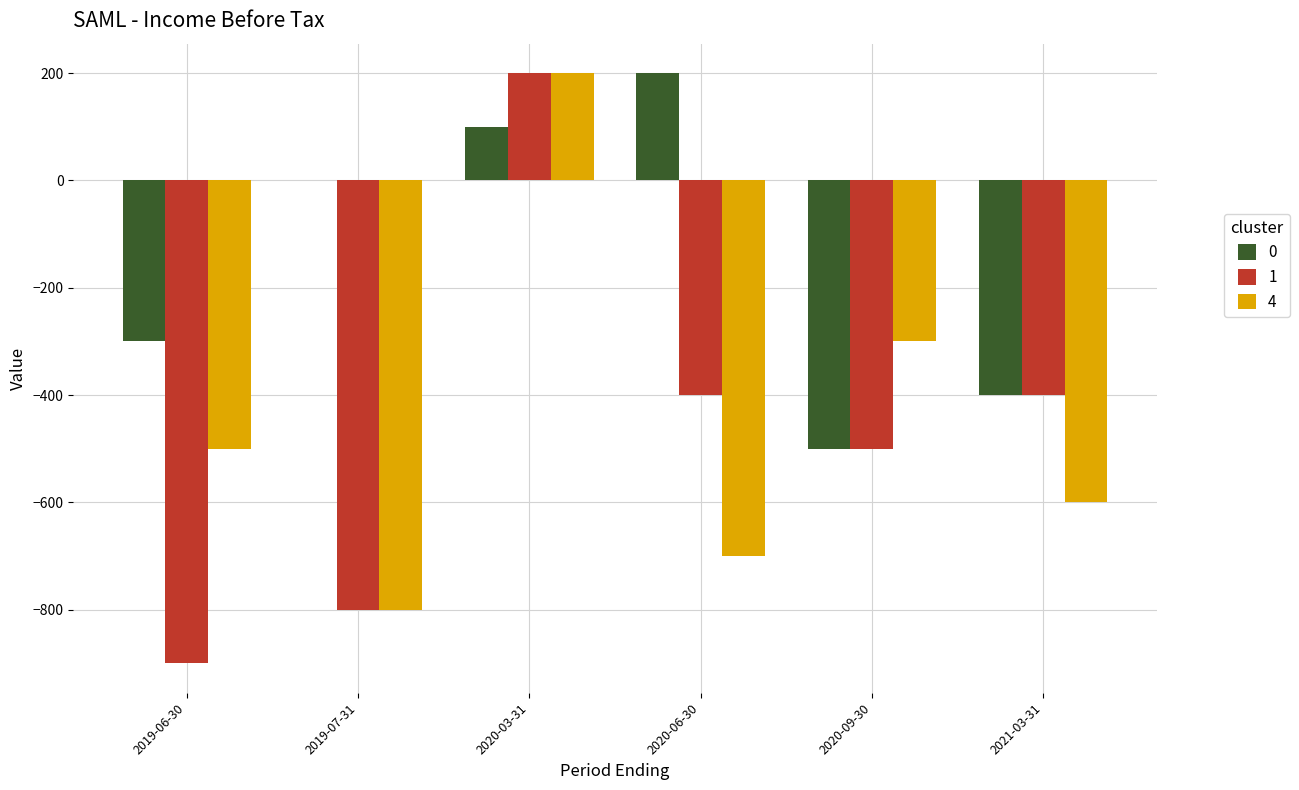

At which category is the sum across all series the highest?

2020-03-31